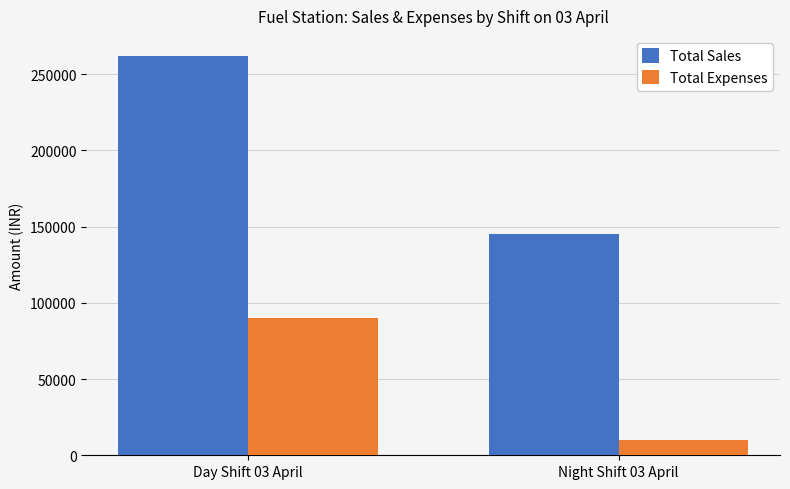

What is the minimum value shown in the chart?

10025.4